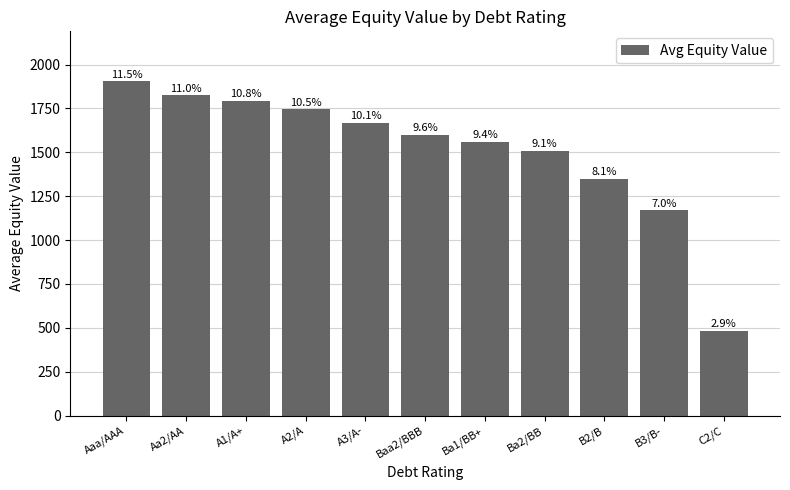

How many bars are there in total?

11